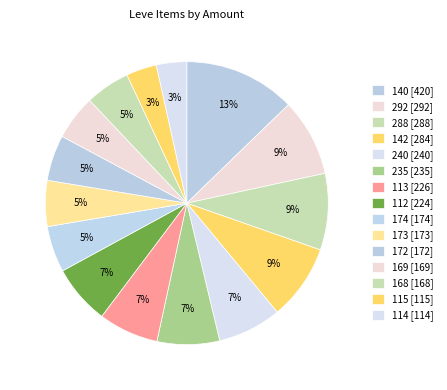

How many slices are in this pie chart?

15